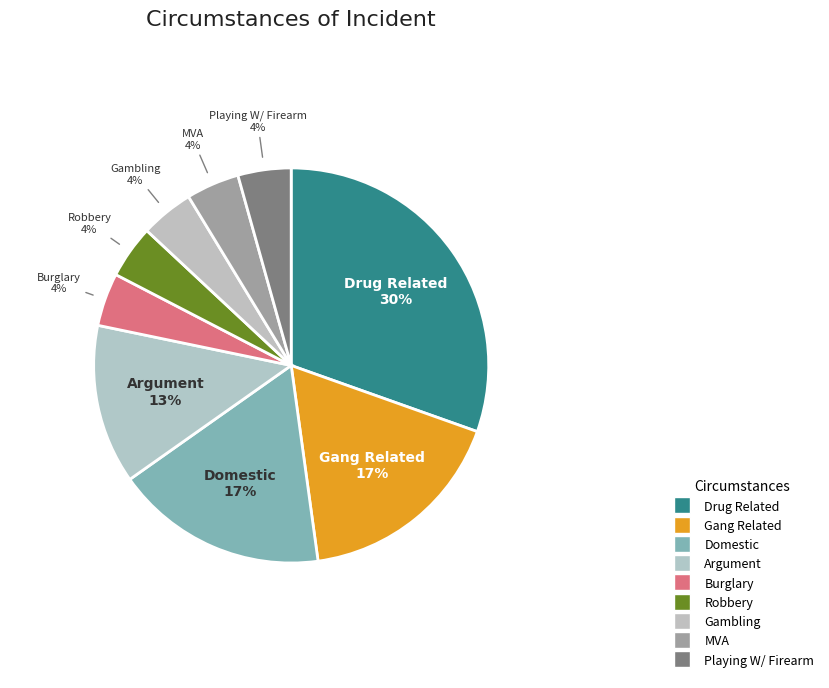

Combined, do Playing W/ Firearm and Drug Related account for over 50%?

No